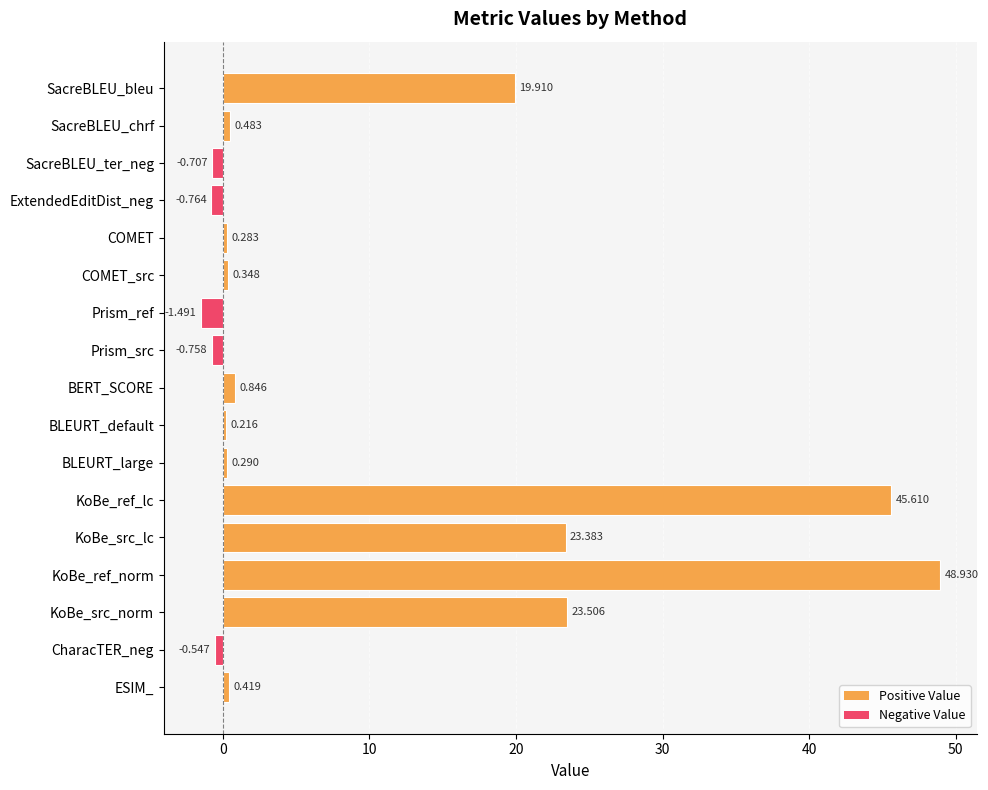

Rank the categories by value from lowest to highest.

Prism_ref, ExtendedEditDist_neg, Prism_src, SacreBLEU_ter_neg, CharacTER_neg, BLEURT_default, COMET, BLEURT_large, COMET_src, ESIM_, SacreBLEU_chrf, BERT_SCORE, SacreBLEU_bleu, KoBe_src_lc, KoBe_src_norm, KoBe_ref_lc, KoBe_ref_norm